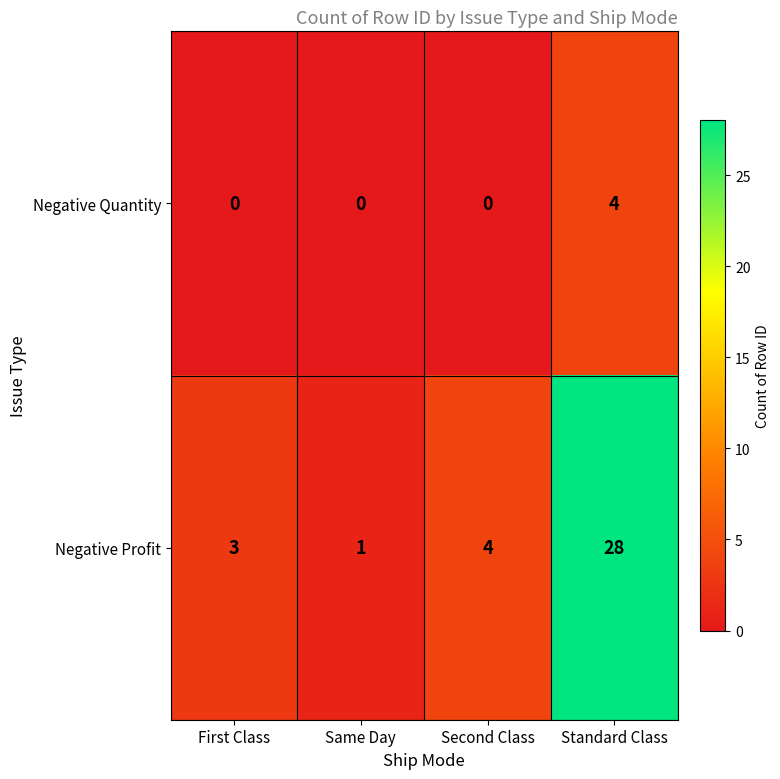

Count the number of data series in this chart.

2